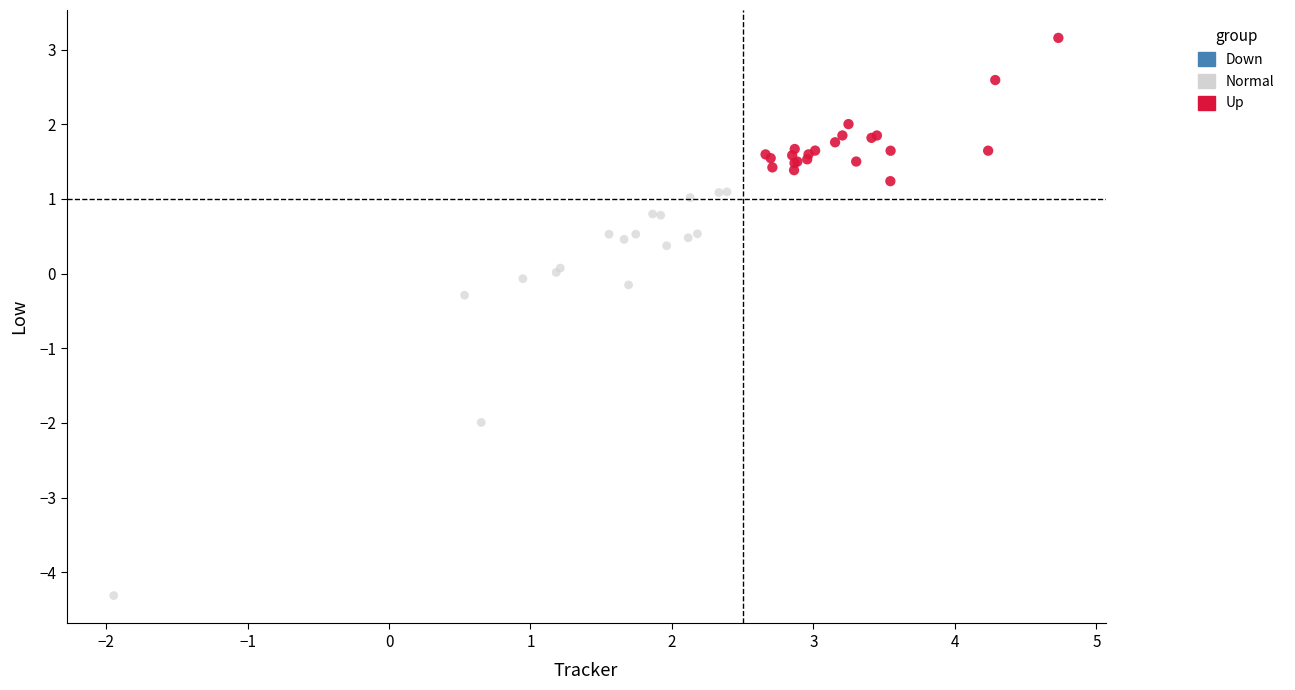

Which series reaches the minimum Y coordinate?

Normal